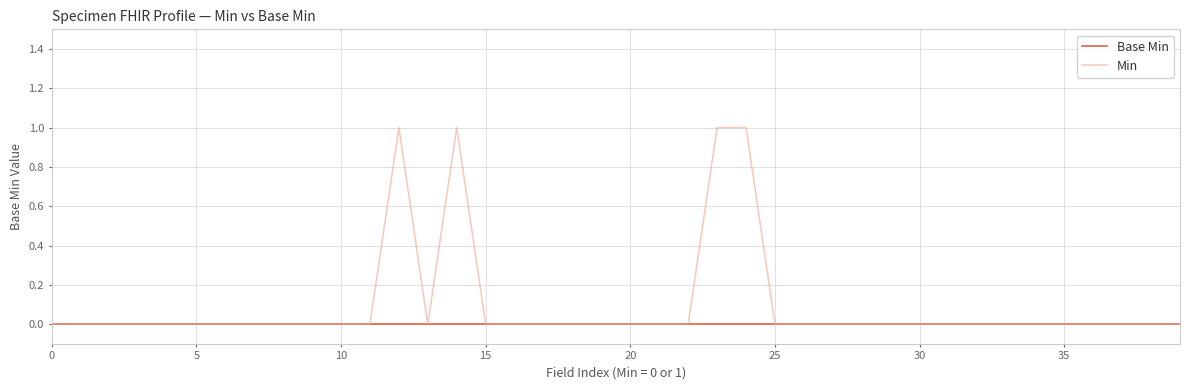

Which series has the largest total across all categories?

Min